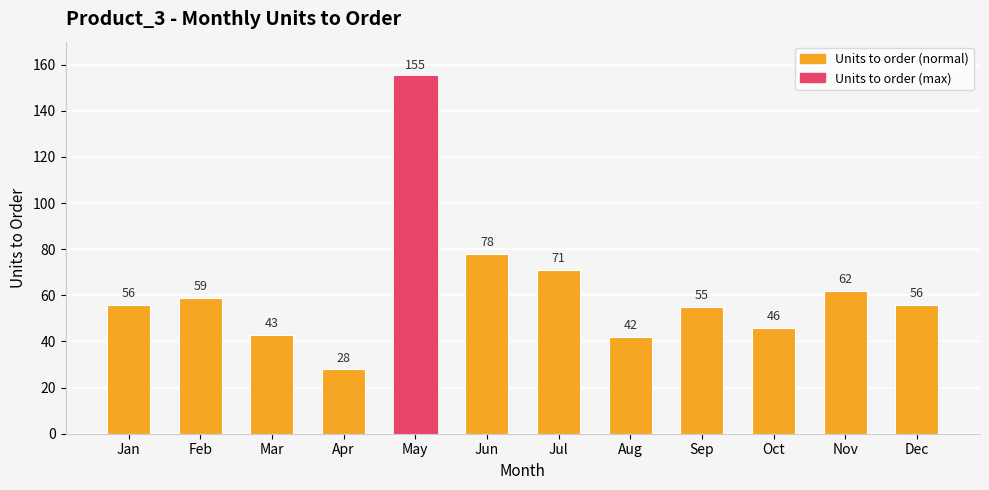

Reading left to right, extract all data points from this chart.

56	59	43	28	155	78	71	42	55	46	62	56